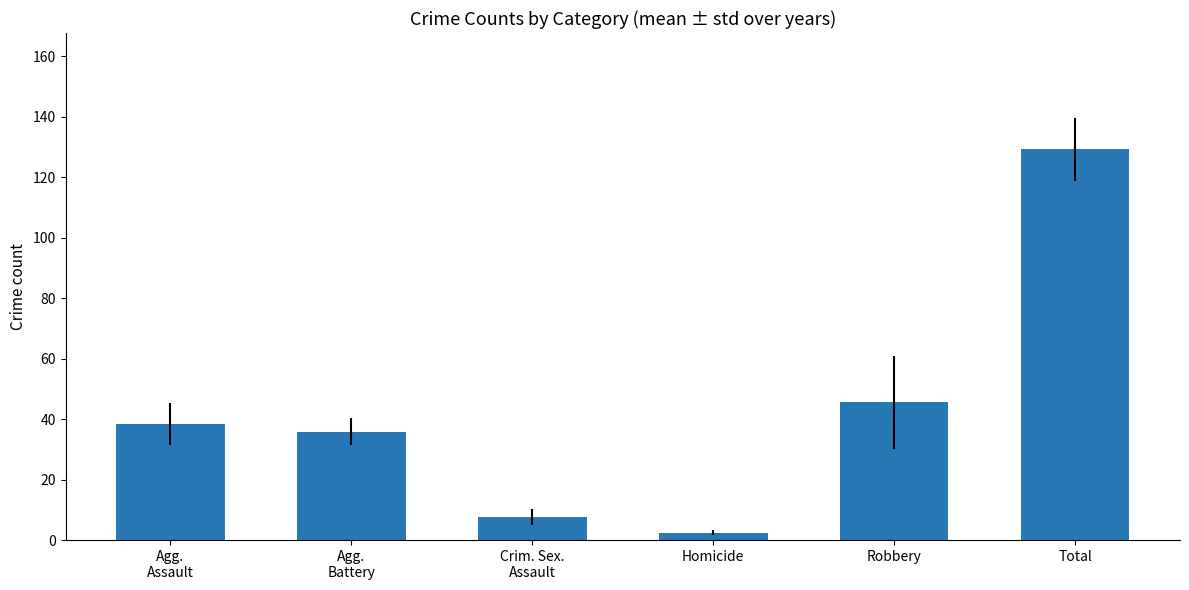

At which label is the value closest to 65?

Robbery